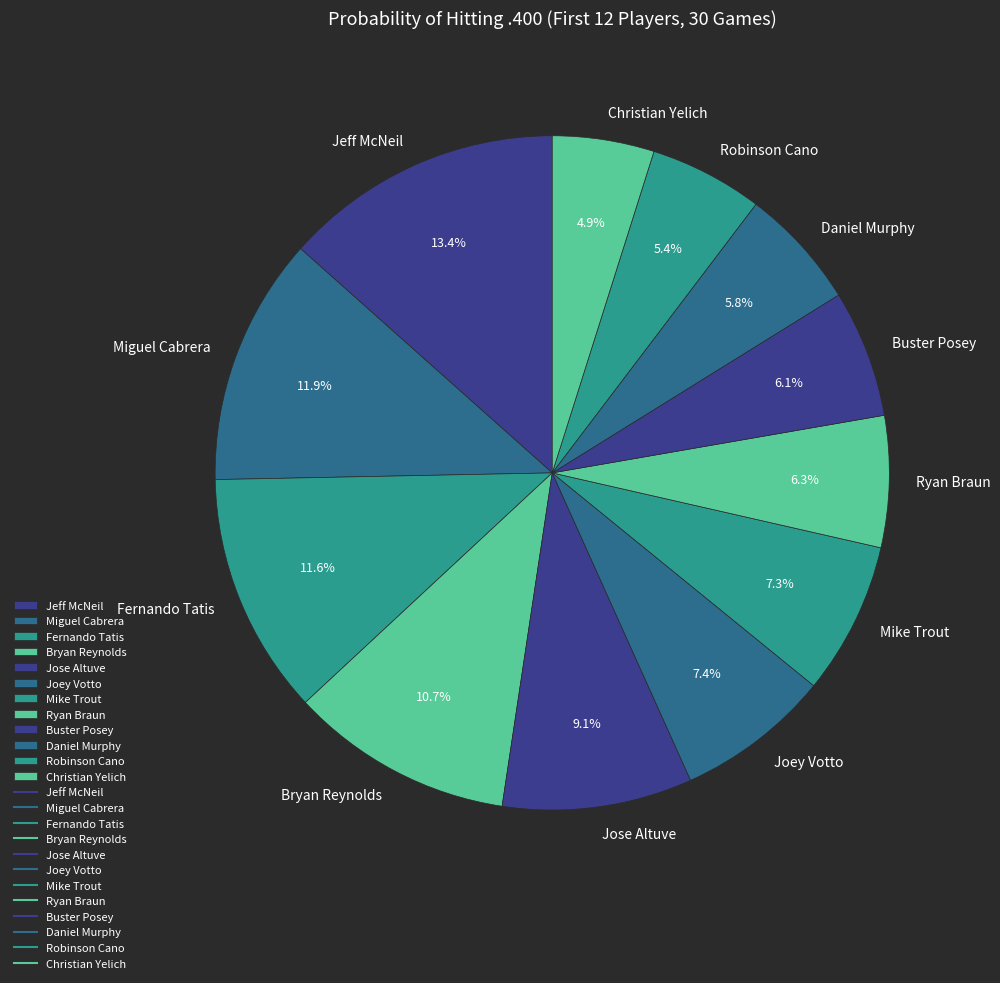

Do Buster Posey and Fernando Tatis together represent more than half of the pie?

No